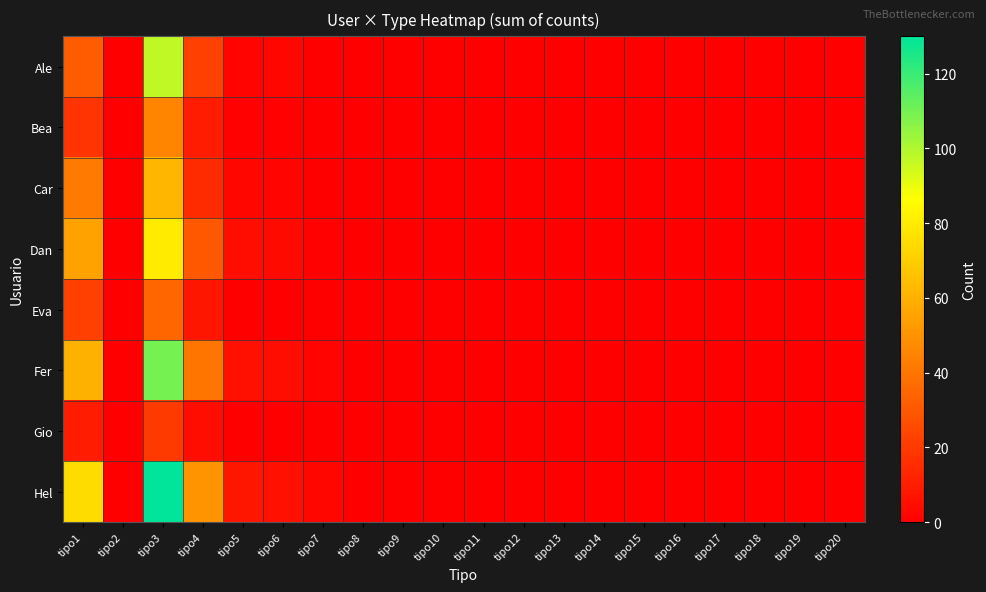

How many series are shown in this chart?

8